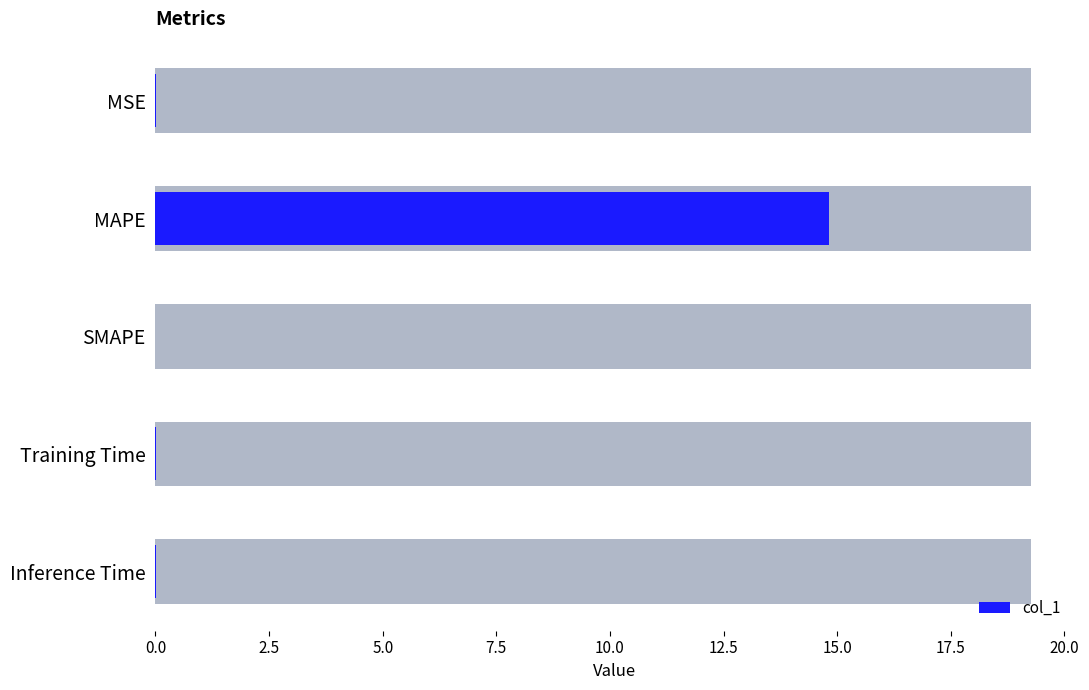

What is the greatest value displayed?

14.8